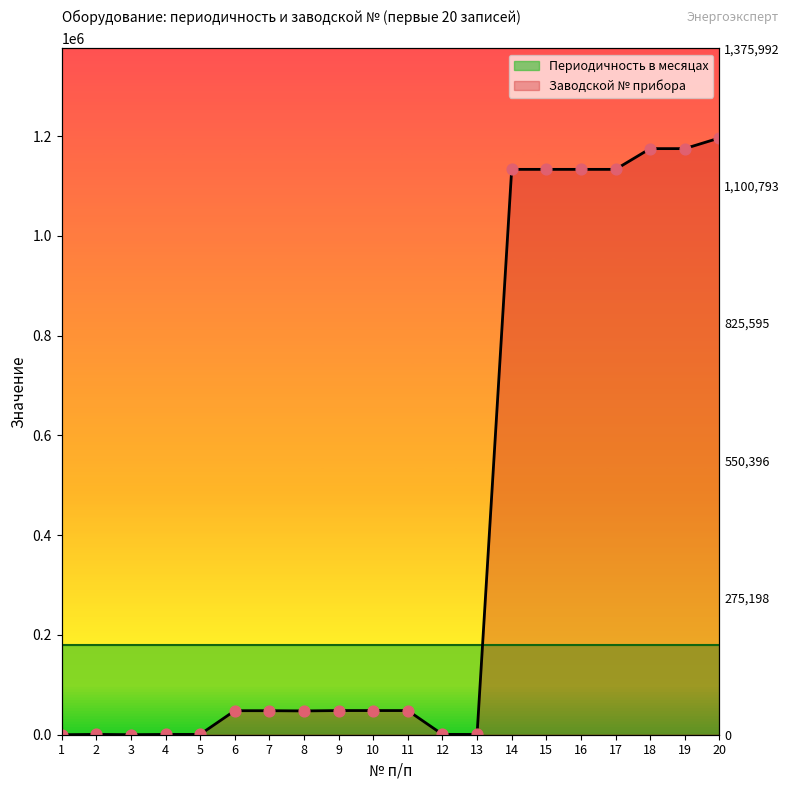

What is the change in value from 3 to 20?

+1196416